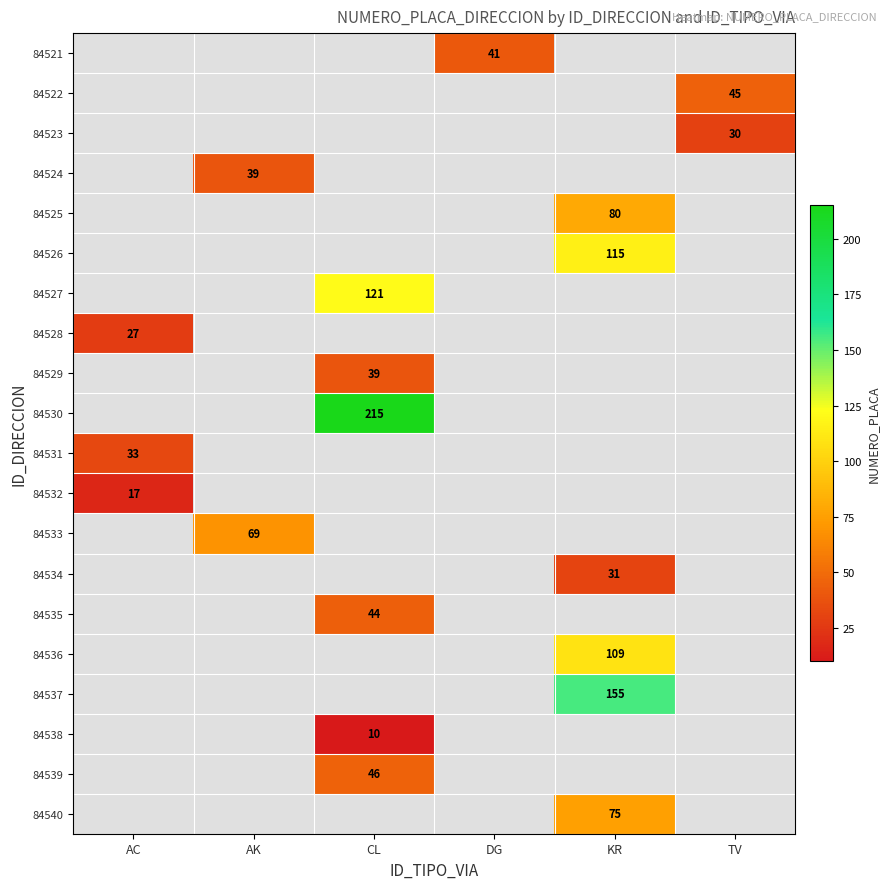

At which category does the chart reach its minimum across all series?

CL